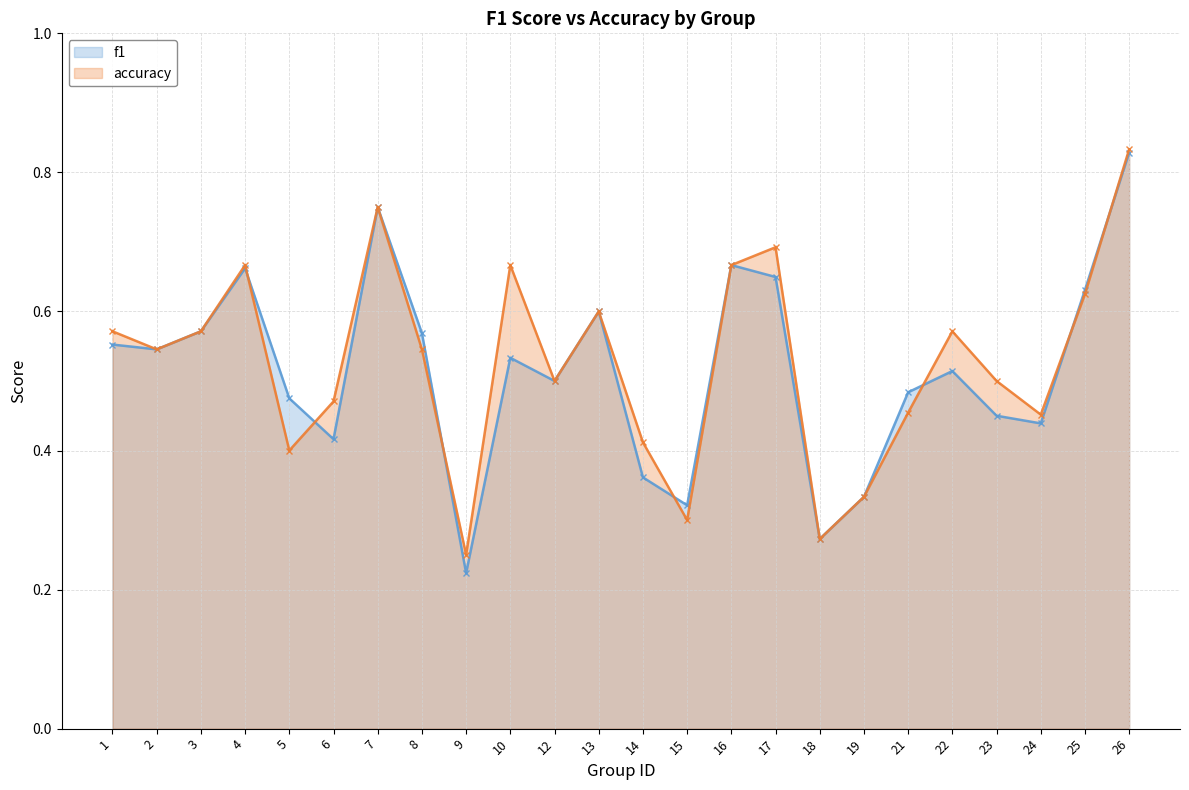

At which label does f1 reach its minimum?

9